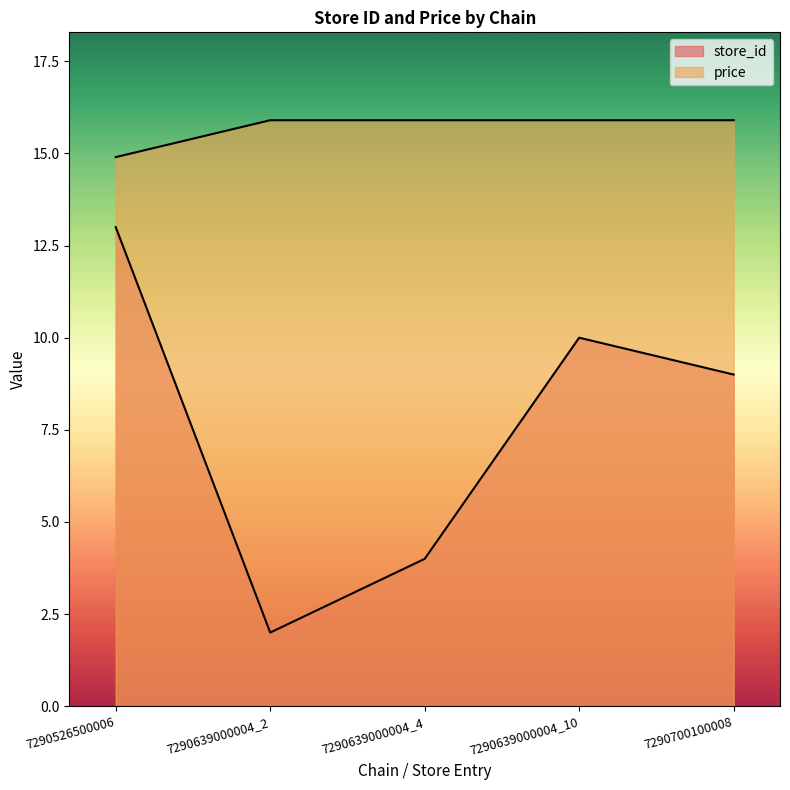

True or false: price has more than 0 points higher than both neighbors.

False